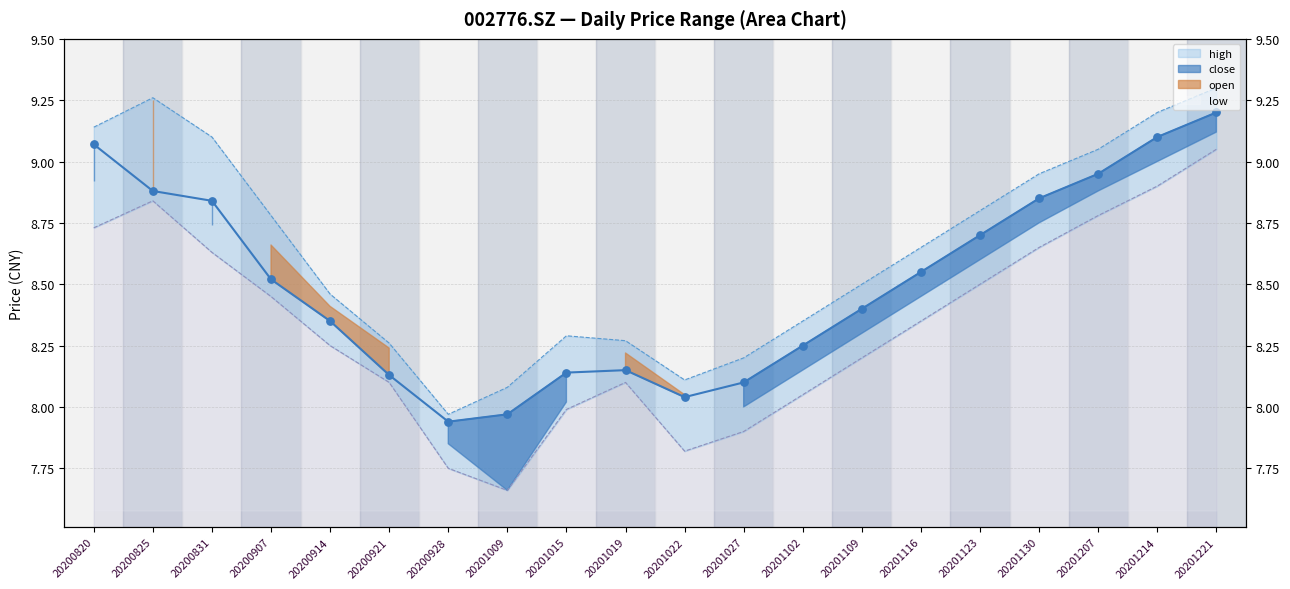

Which series has the widest spread of Y values?

open